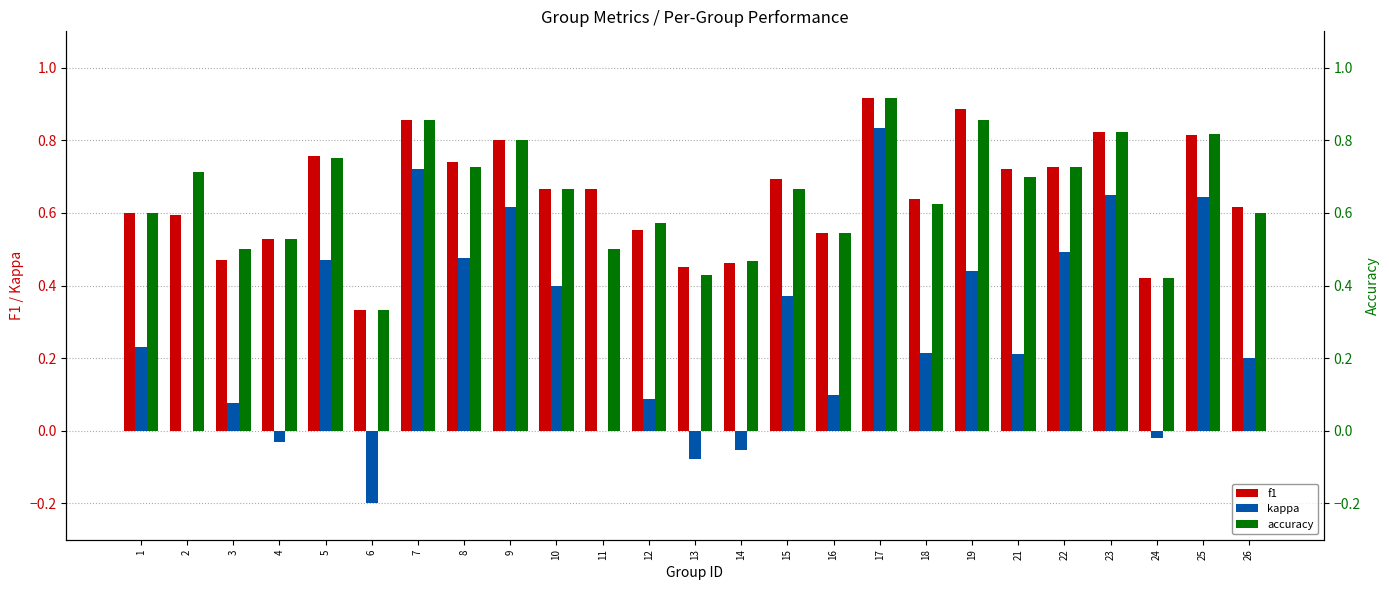

Count the f1 values in the range 0 to 1.

25